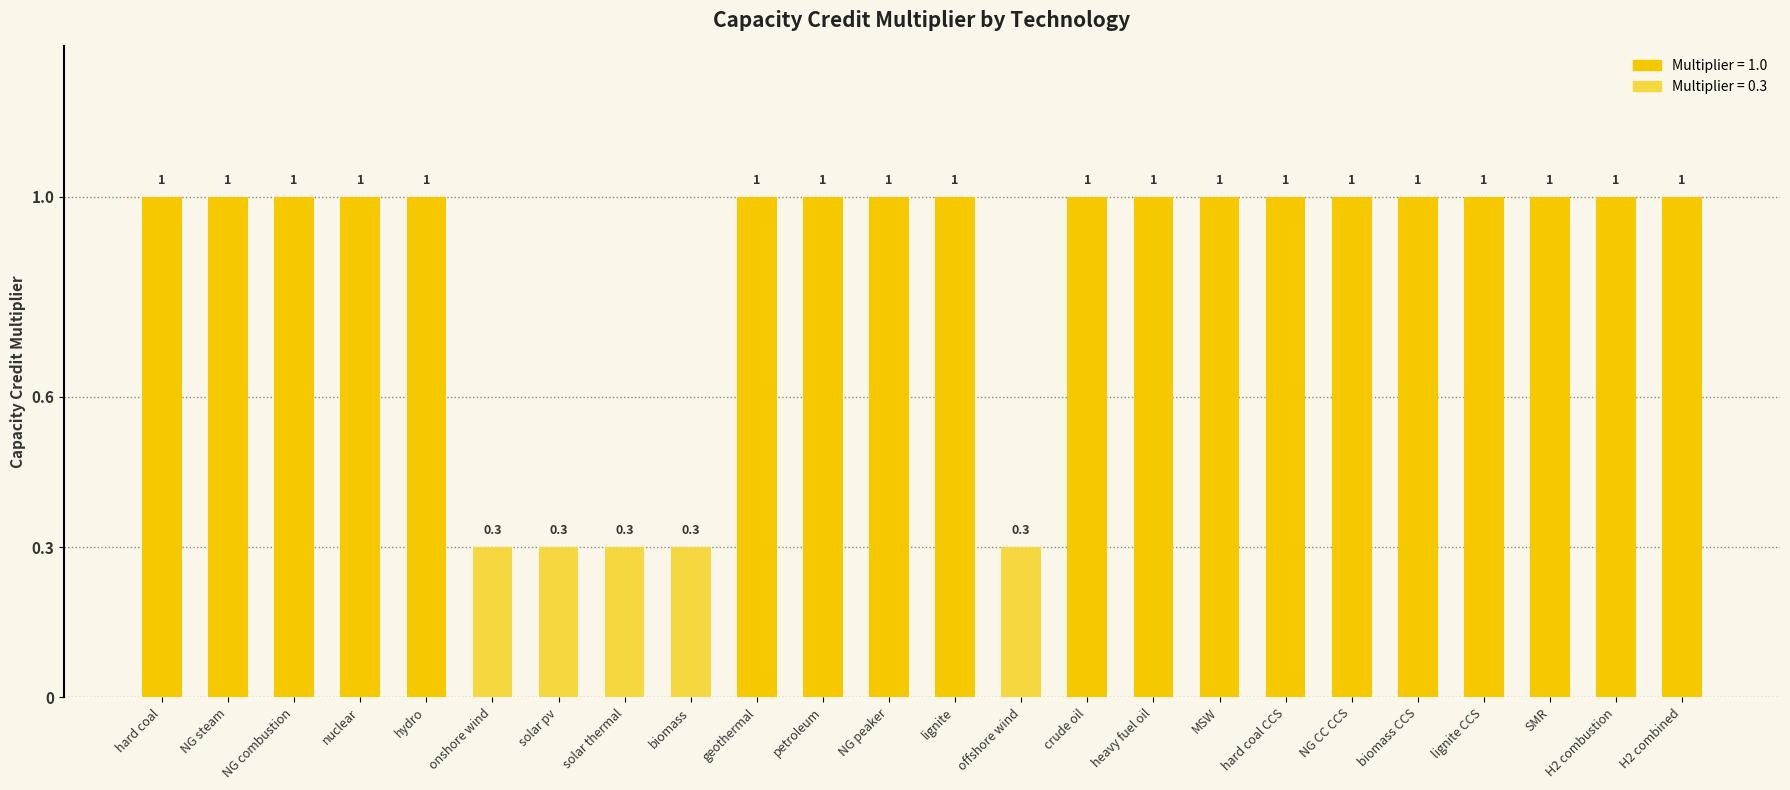

How many distinct data groups are displayed?

1